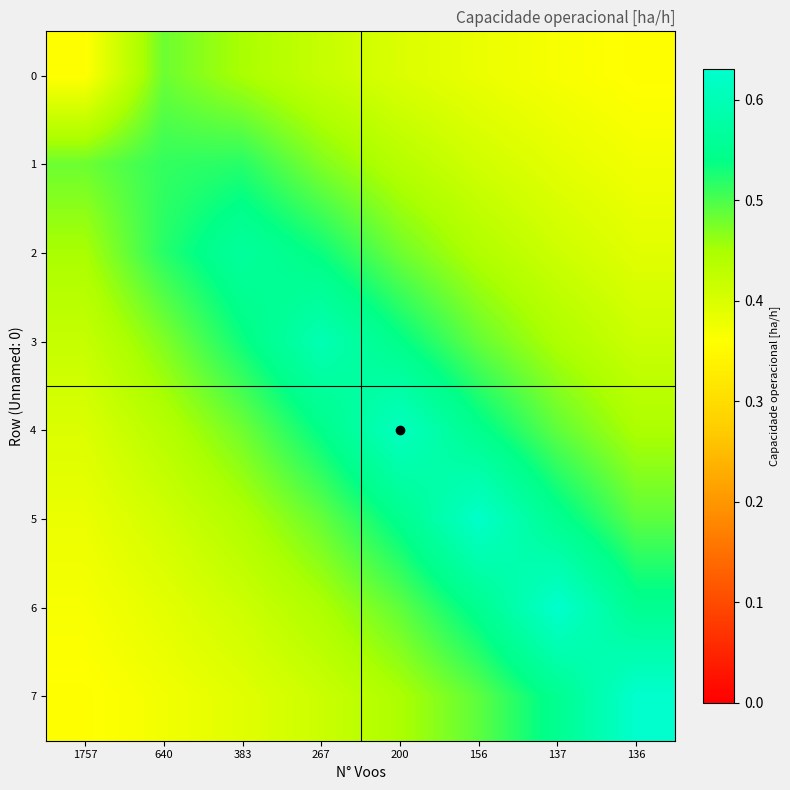

At which category is the sum across all series the highest?

200